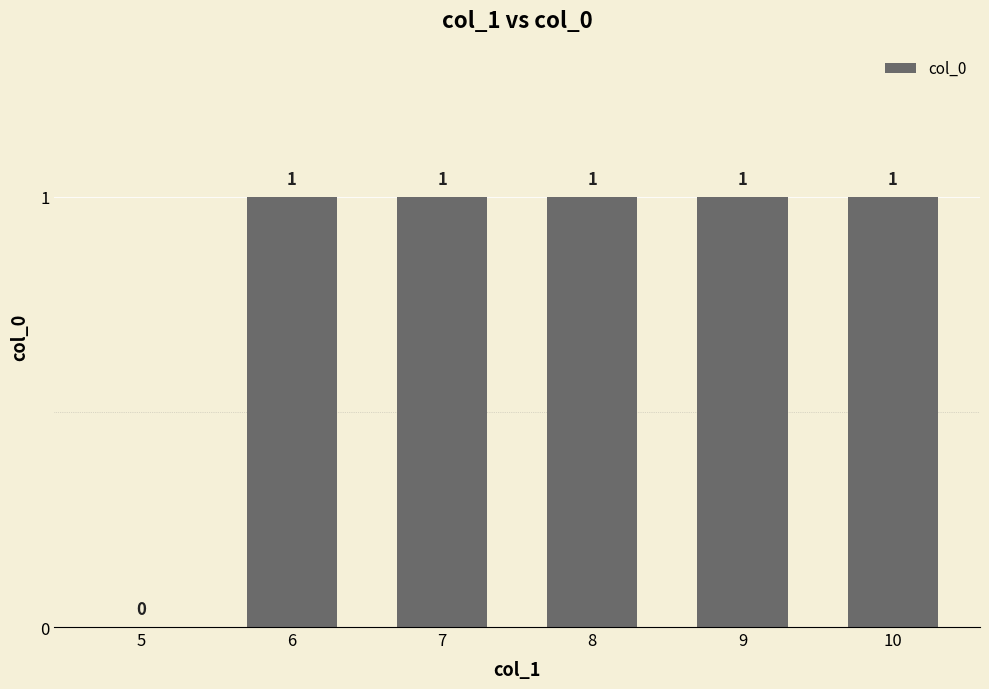

Reading left to right, what are all the values shown in this chart?

0	1	1	1	1	1